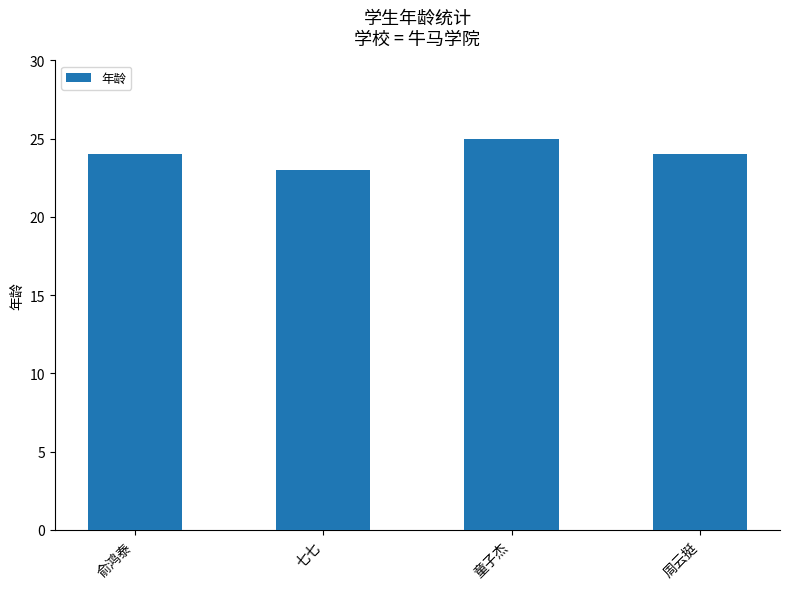

The value at 俞鸿泰 is 35. True or false?

False